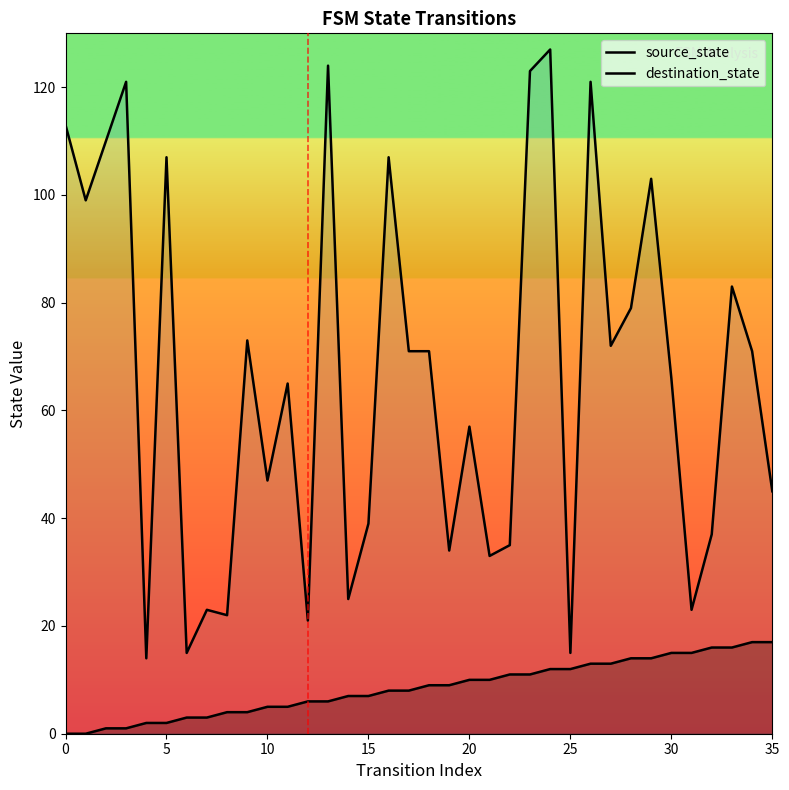

How many data points in source_state are above 9?

16